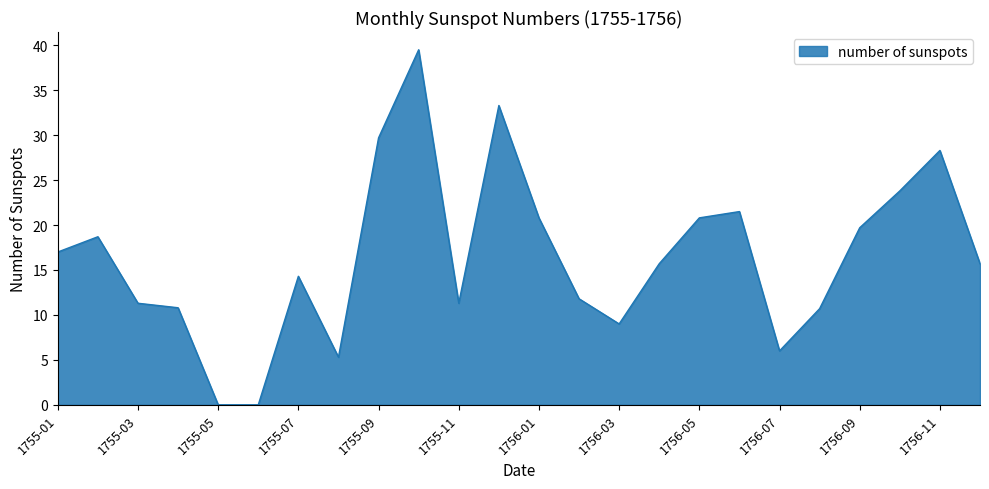

What is the greatest value displayed?

39.5